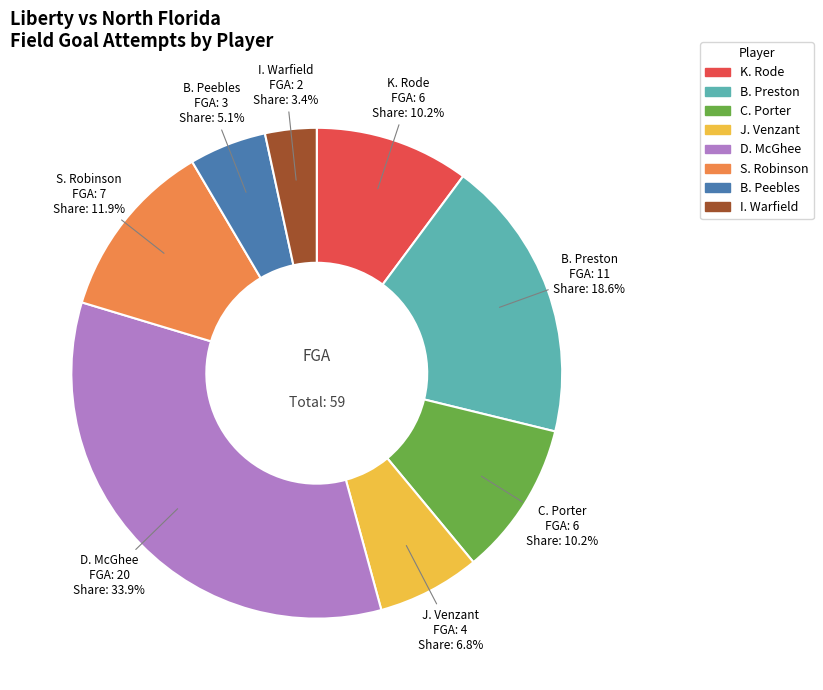

The D. McGhee slice represents 25% of the pie. True or false?

False